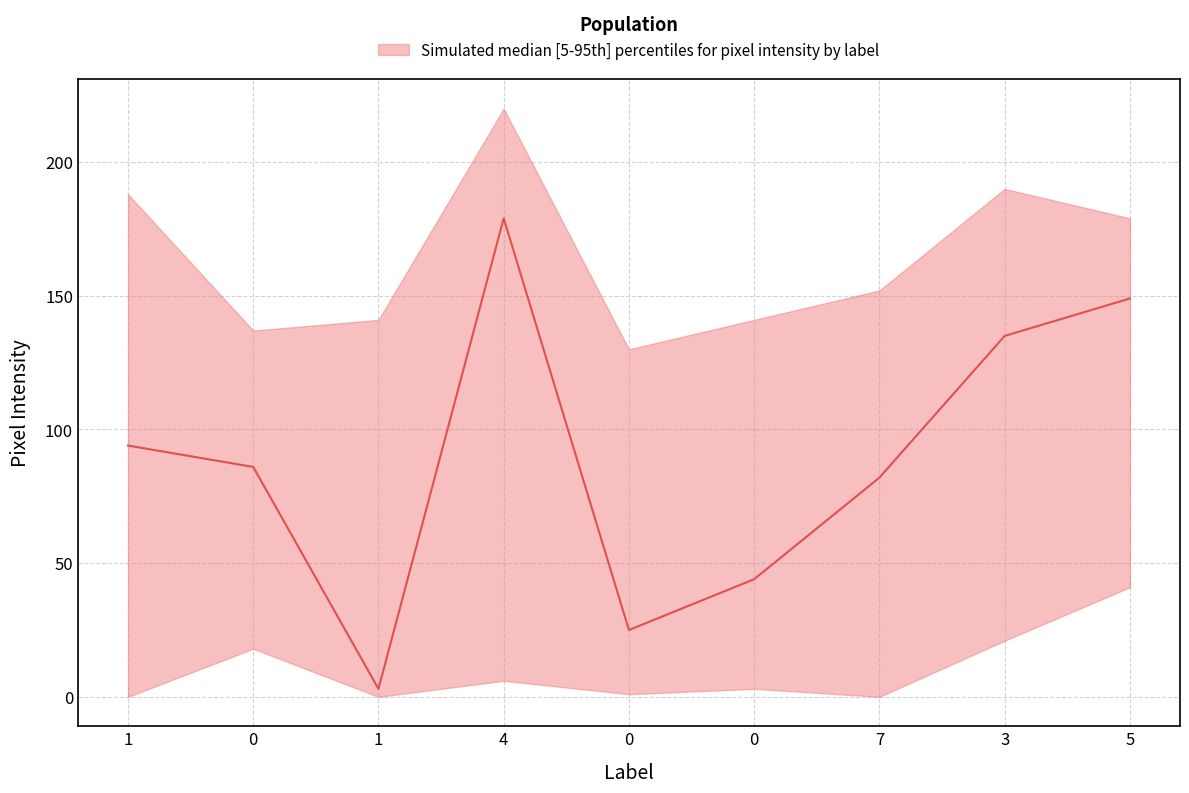

Where does the upper series first go above 152?

1